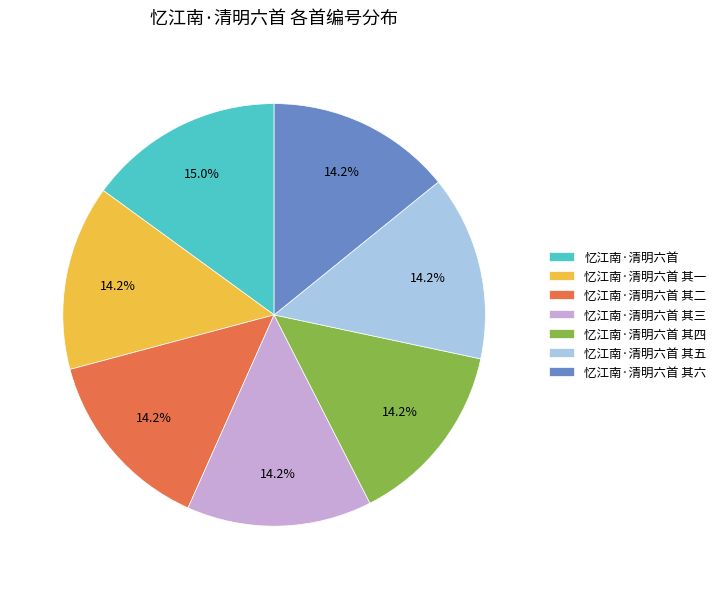

What percentage is the 忆江南·清明六首 其二 slice, to the nearest percent?

14%